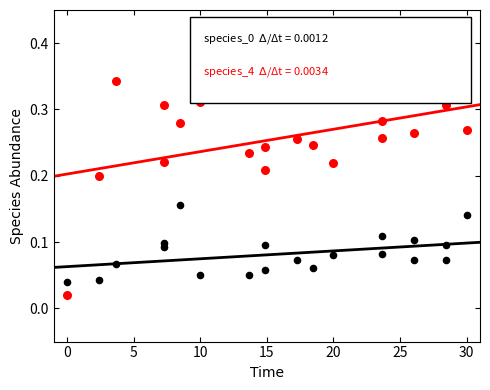

Across all data points, what is the range of X values (max minus min)?

30.0